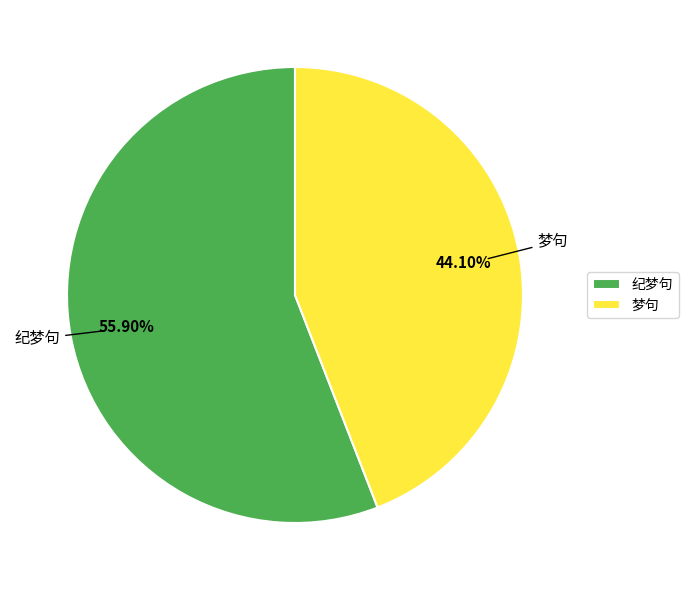

Rank the categories by value from lowest to highest.

梦句, 纪梦句